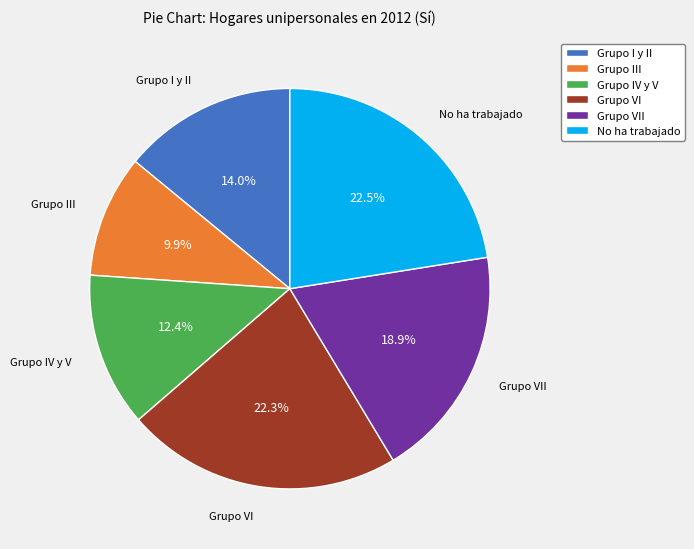

Which slice is the smallest?

Grupo III